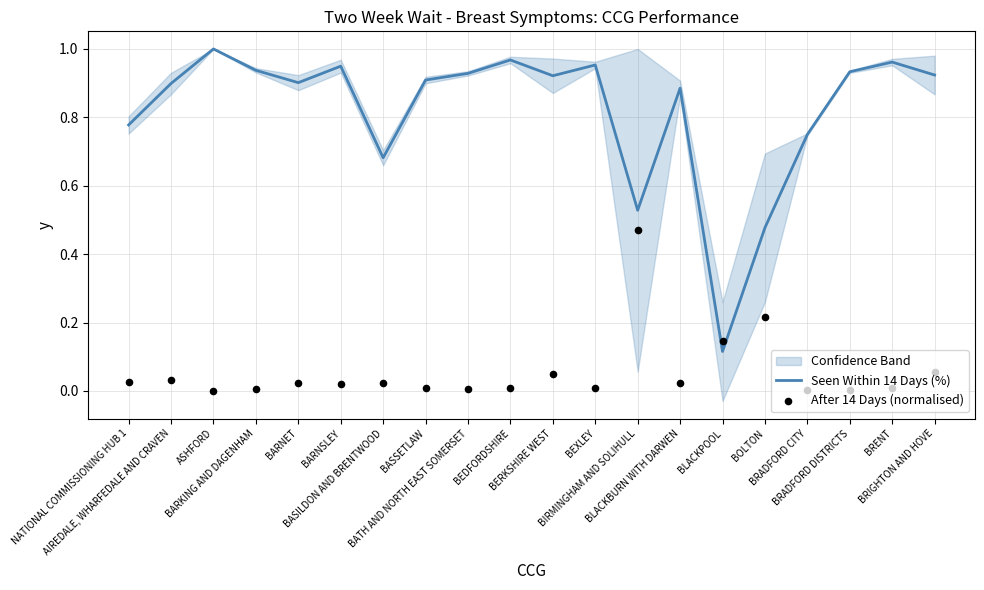

What is the total value across all series at BOLTON?

0.7